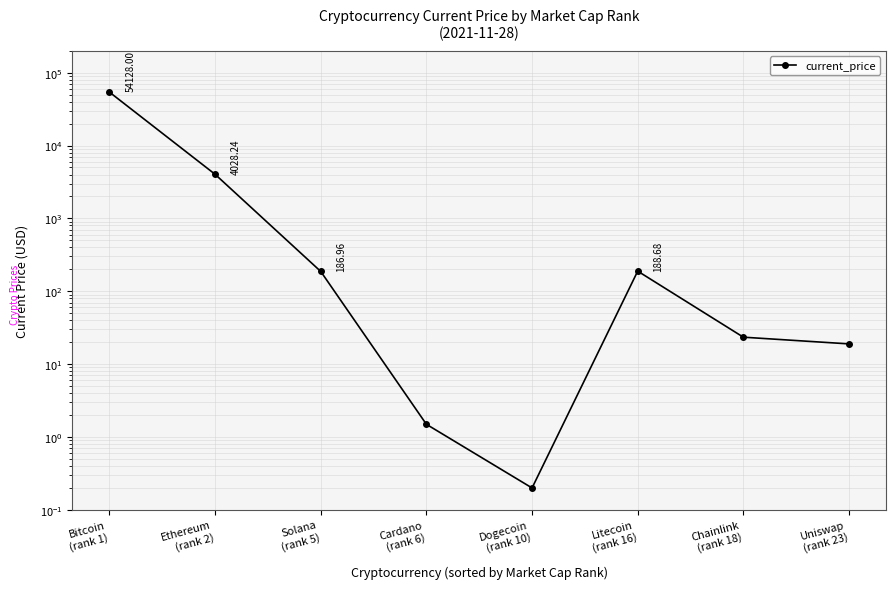

Is it true that the value at Ethereum
(rank 2) is 4028.2?

True